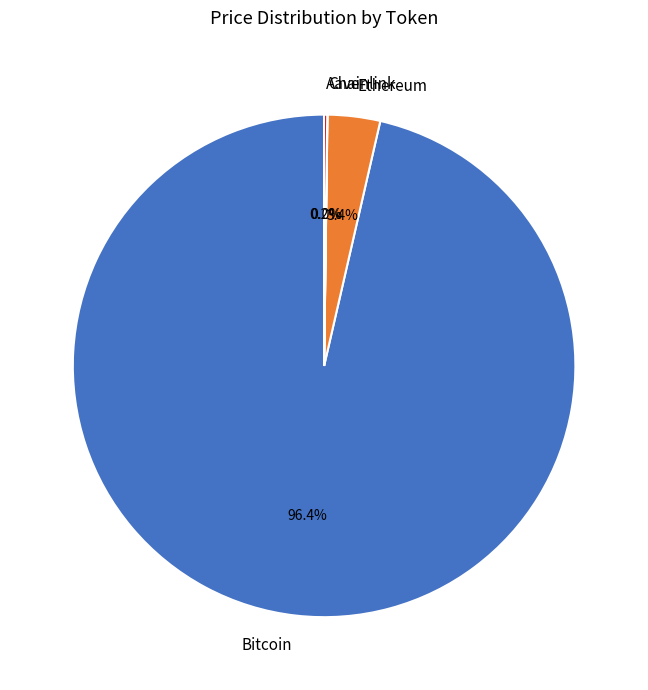

What is the largest slice in the pie chart?

Bitcoin